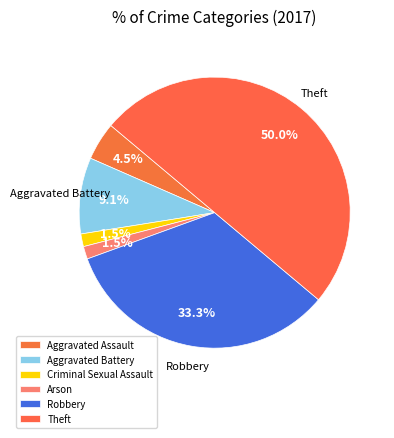

Approximately how many times larger is the value at Arson compared to Aggravated Assault?

0.3